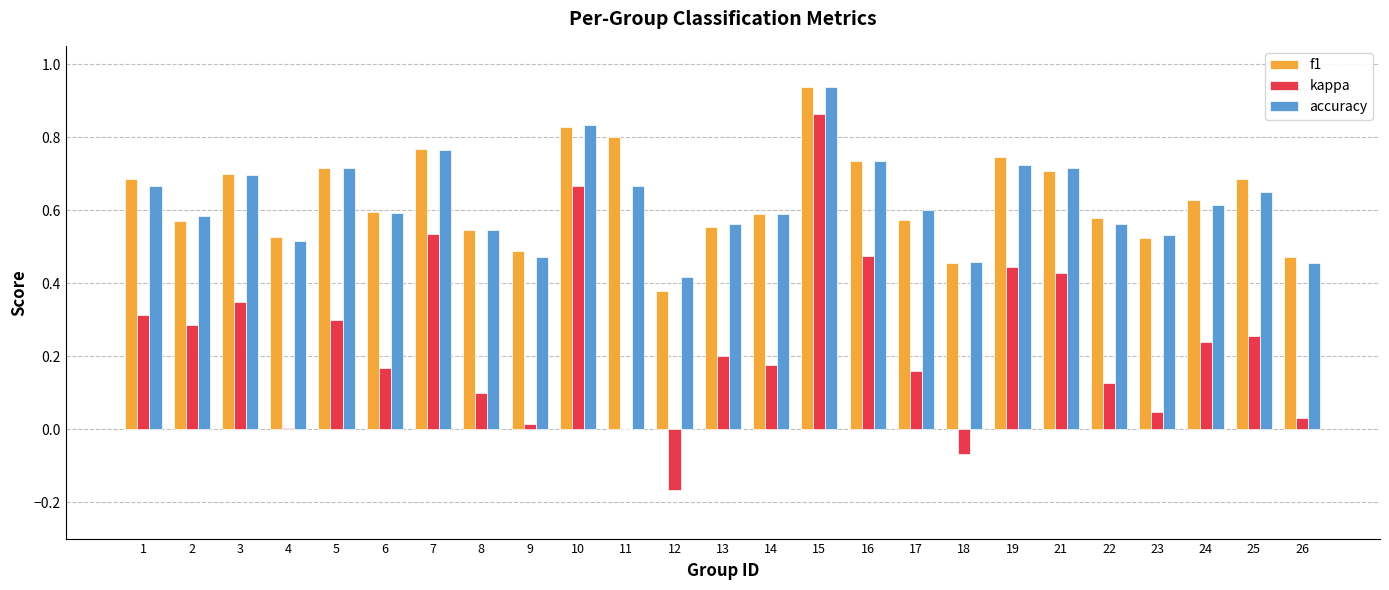

The value of f1 at 6 is 0.6. True or false?

True